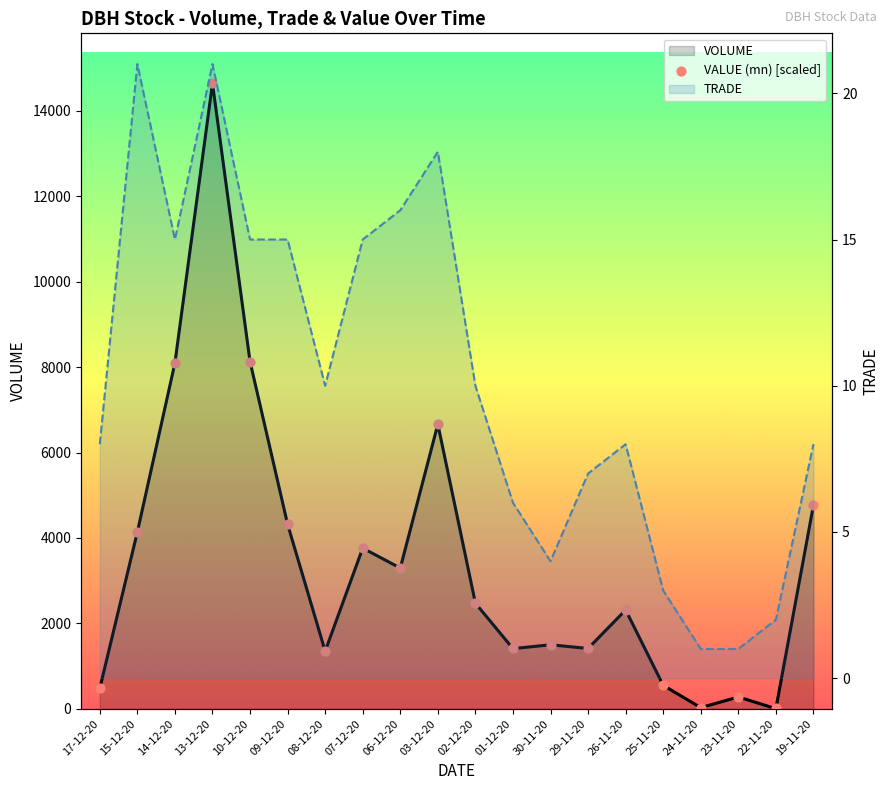

Approximately how many times larger is the value at 02-12-20 compared to 14-12-20?

0.3